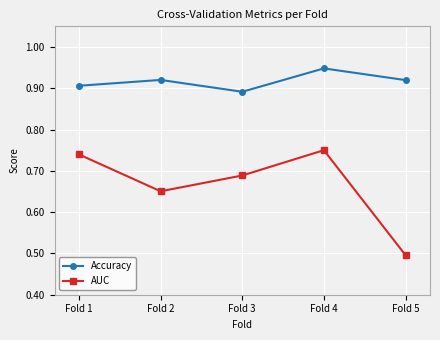

List the series in order of their overall mean, lowest first.

AUC, Accuracy